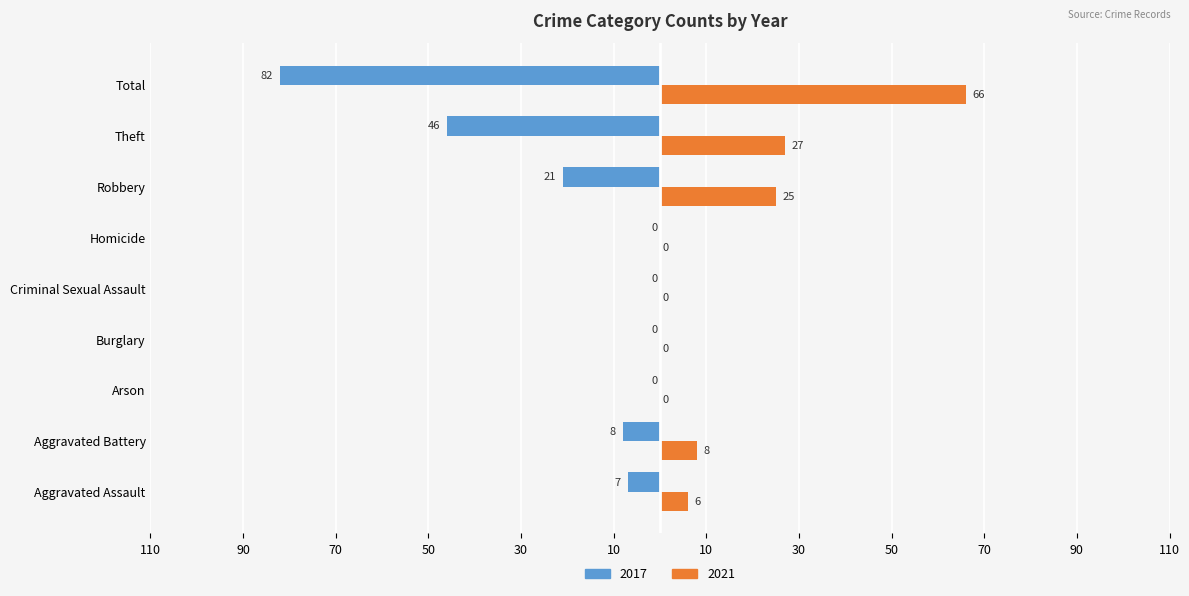

What are all the series names shown in the legend?

2017, 2021